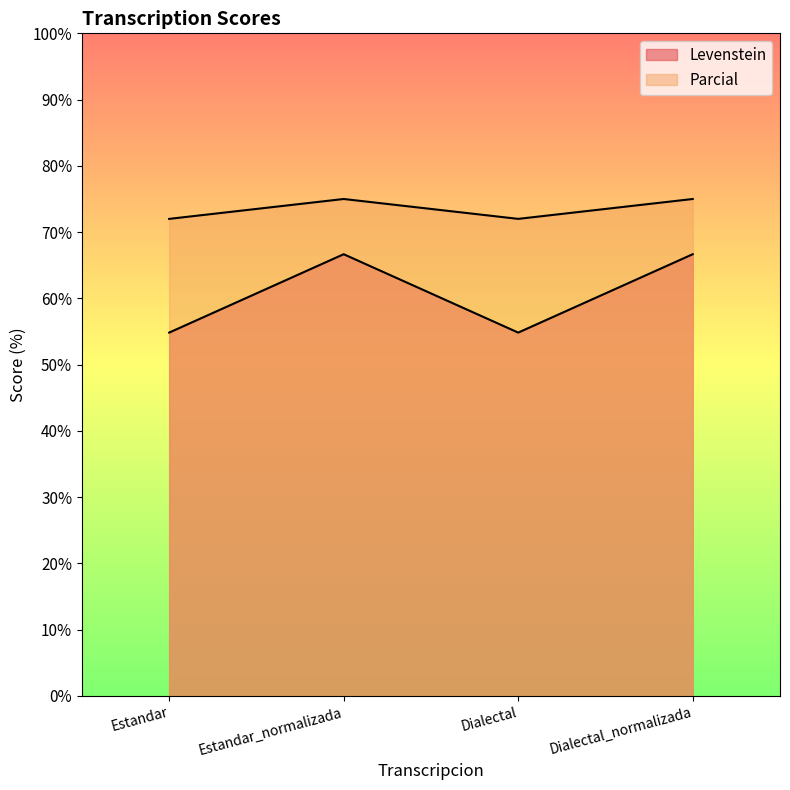

Reading left to right, list all the values displayed in this chart.

Levenstein: 54.8	66.7	54.8	66.7
Parcial: 72.0	75.0	72.0	75.0